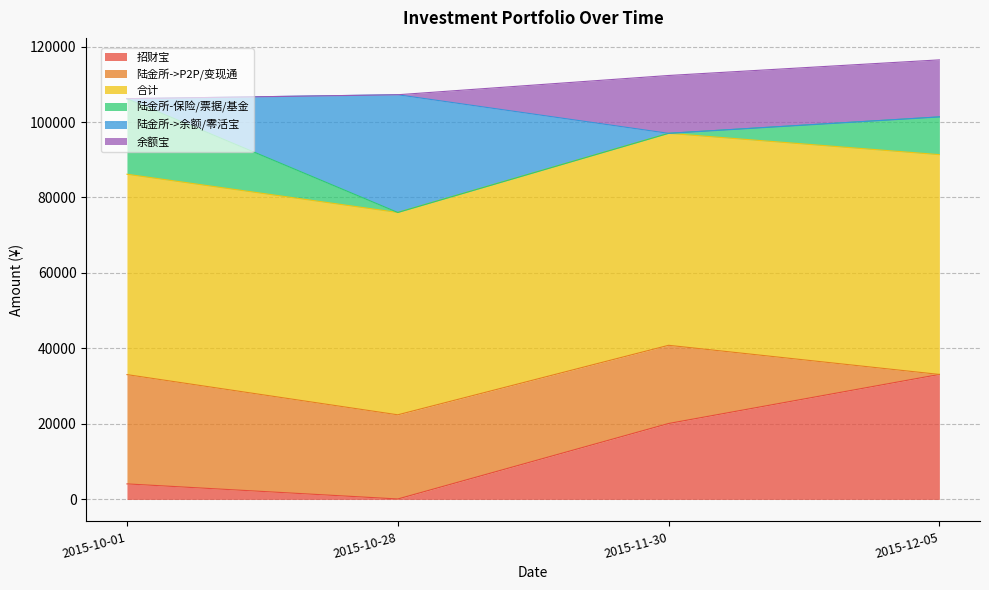

What is the highest value of the 招财宝 series?

33117.0